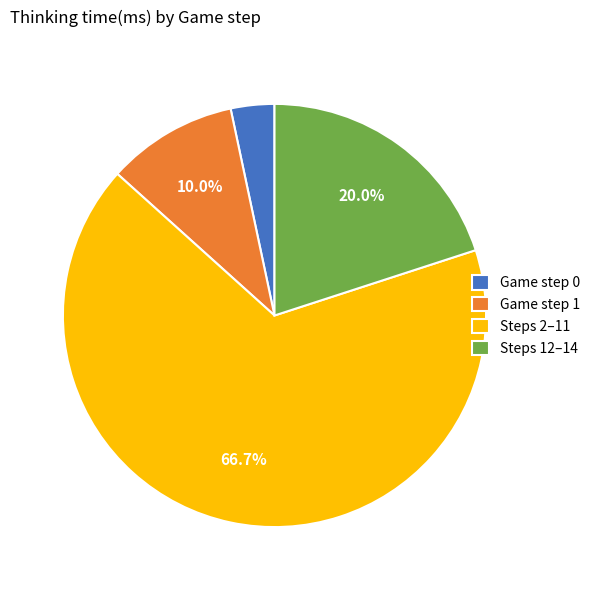

Does Game step 1 account for over 50% of the chart?

No